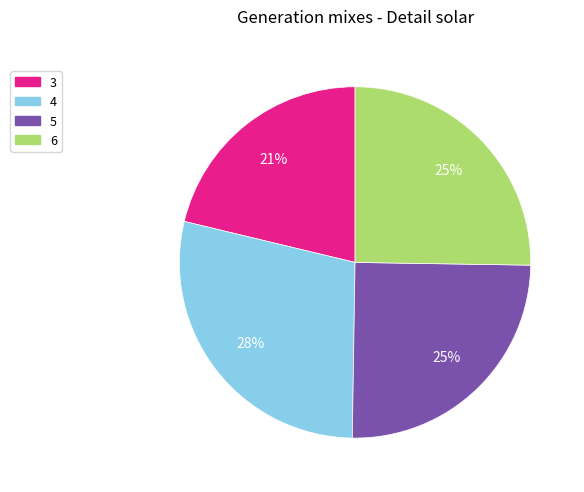

To the nearest percent, what percentage of the pie is 3?

21%